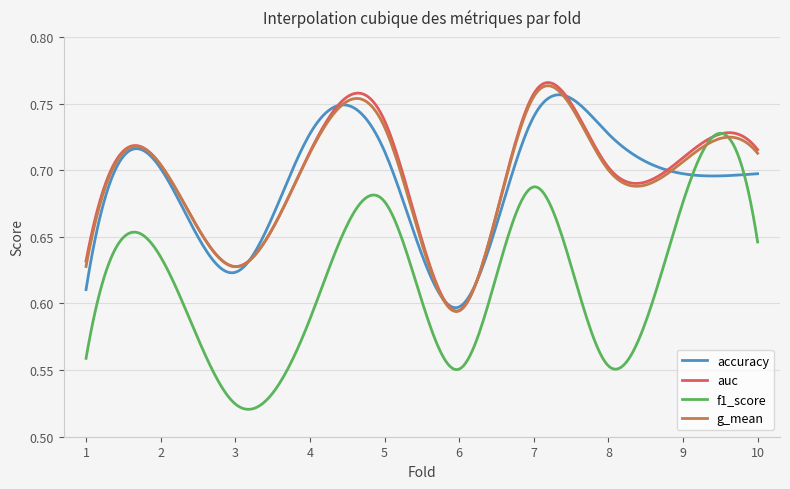

Which series has the largest range (max minus min)?

f1_score